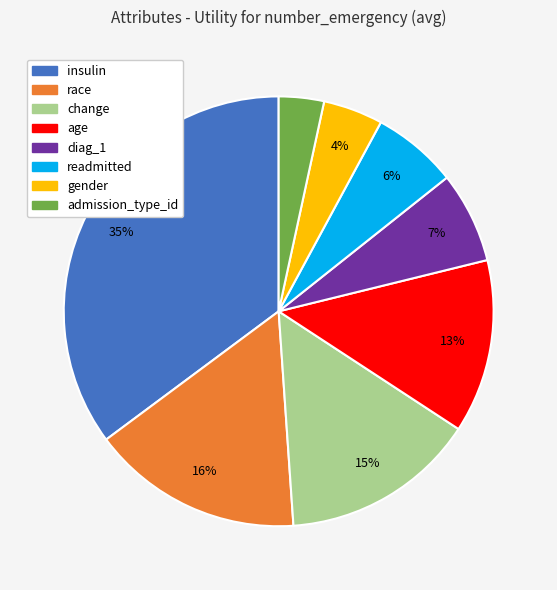

To the nearest percent, what is the combined percentage of readmitted and change?

21%